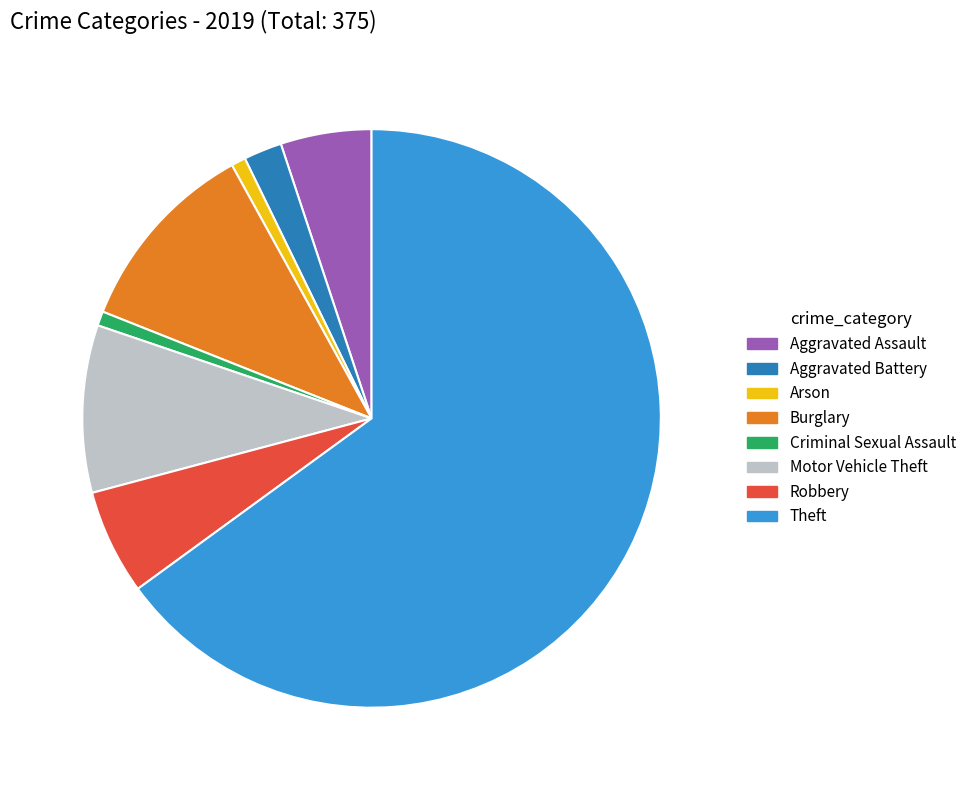

Do Arson and Burglary together represent more than half of the pie?

No